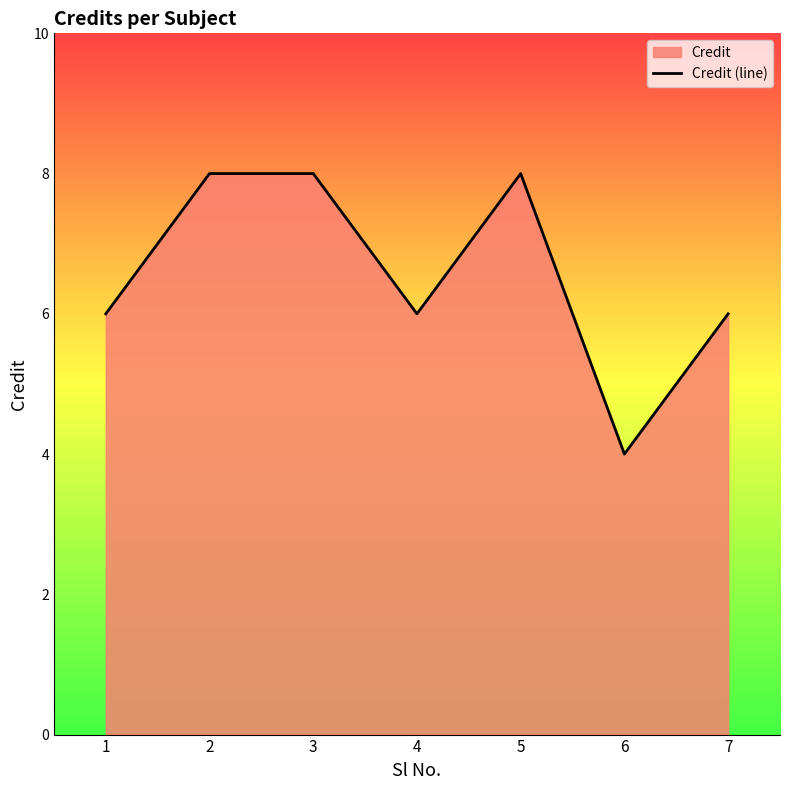

What is the value of the 4th point from the left?

6